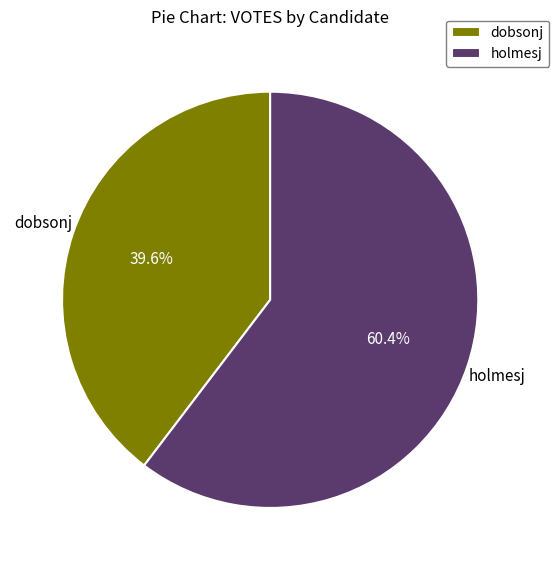

What percentage is the dobsonj slice, to the nearest percent?

40%